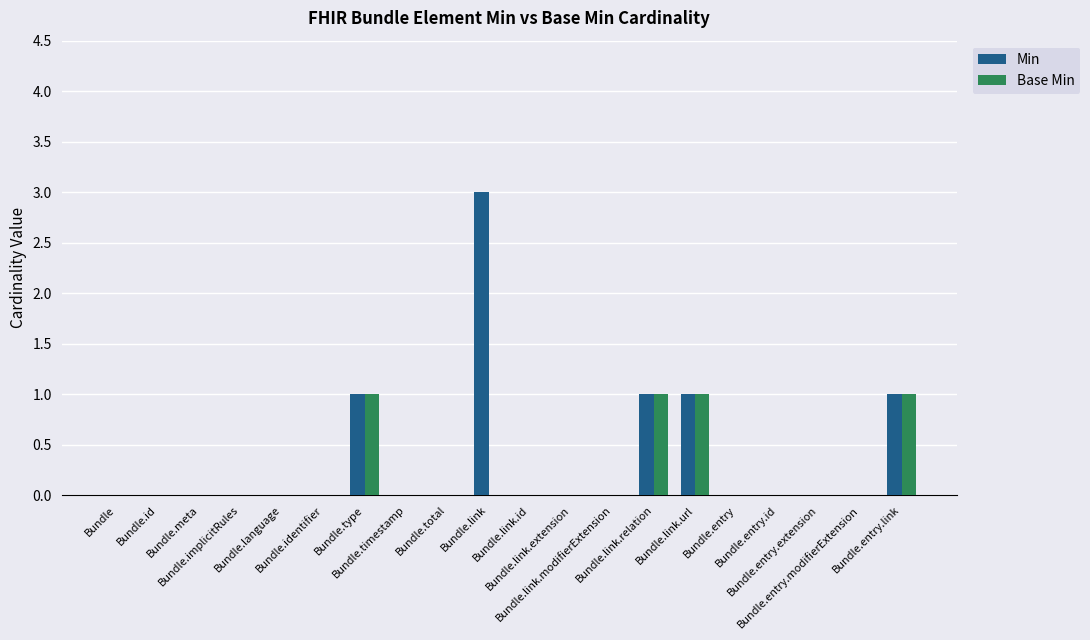

At which category is the sum across all series the highest?

Bundle.link